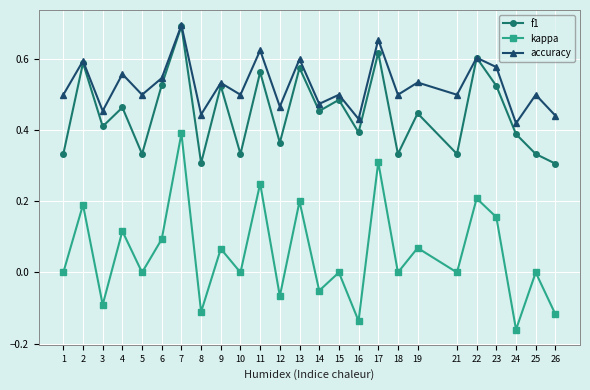

Which series has the largest total across all categories?

accuracy